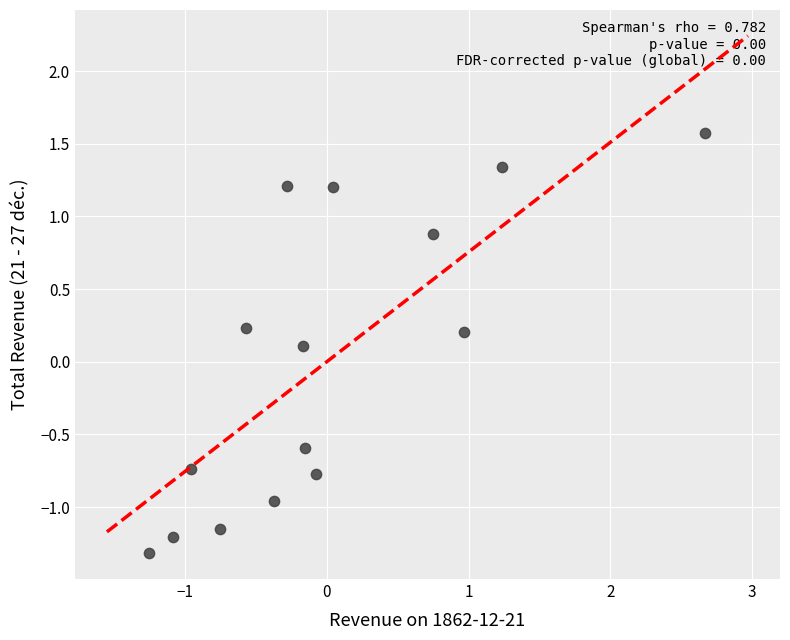

What is the range of Y values (max minus min)?

2.9